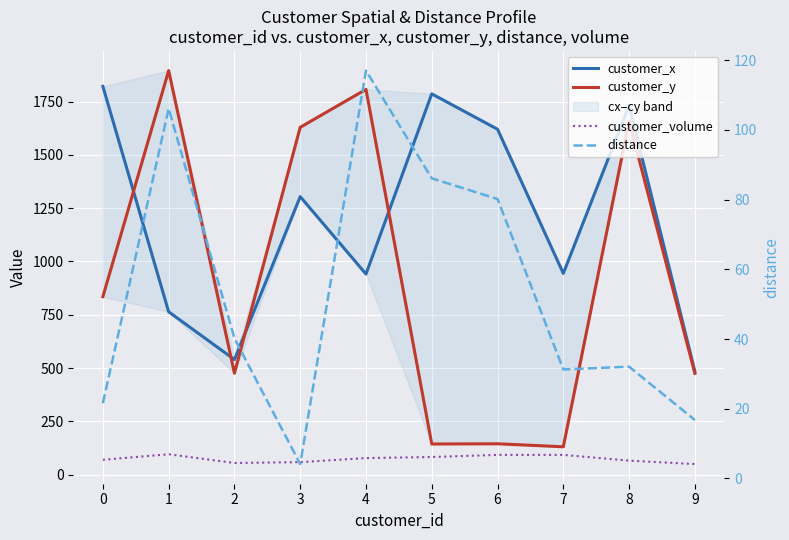

At 1, list the series in order from smallest to largest.

customer_volume, distance, customer_x, customer_y